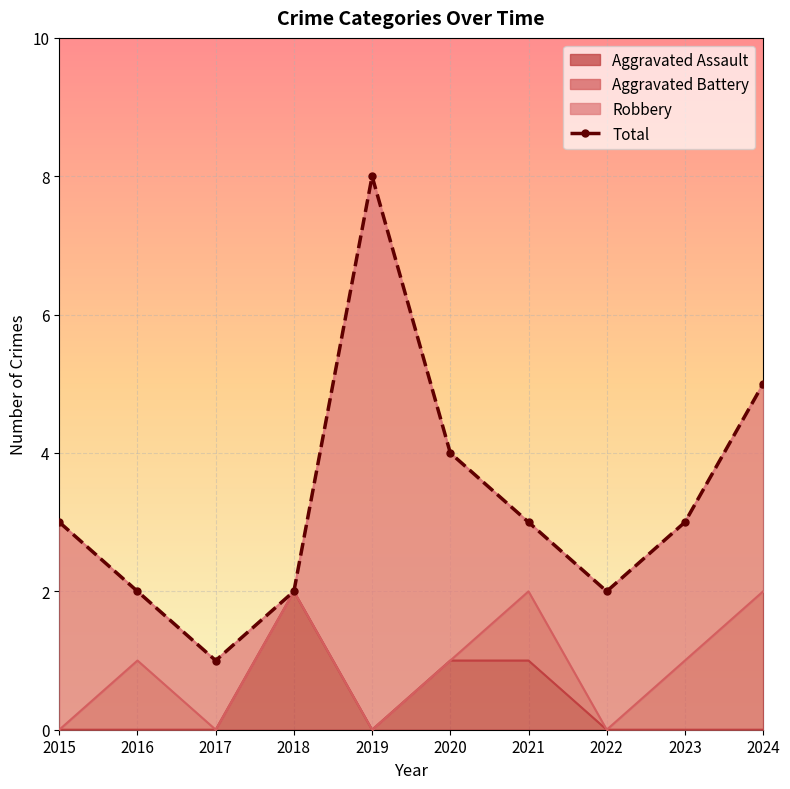

What is the difference between the maximum and minimum values?

7